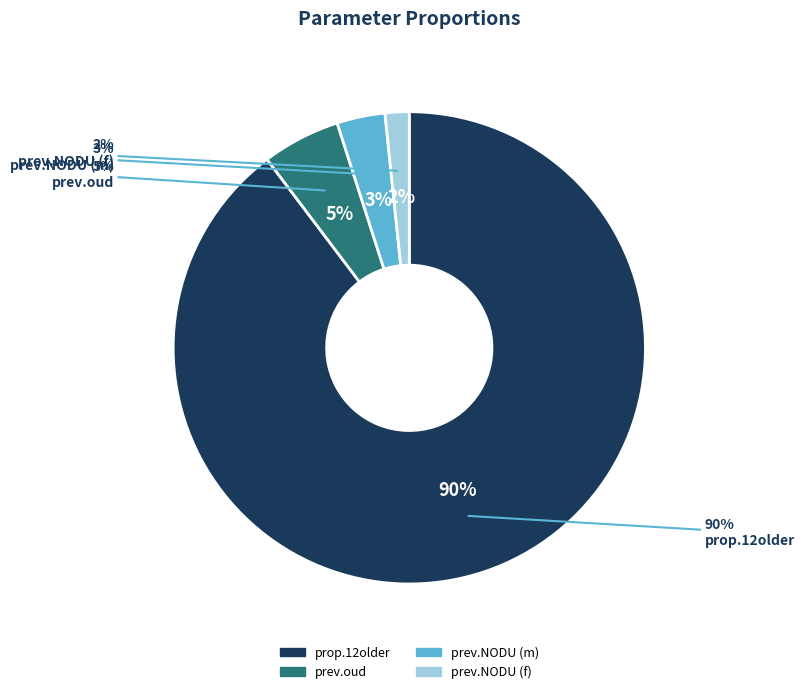

To the nearest percent, what is the average slice percentage?

25%